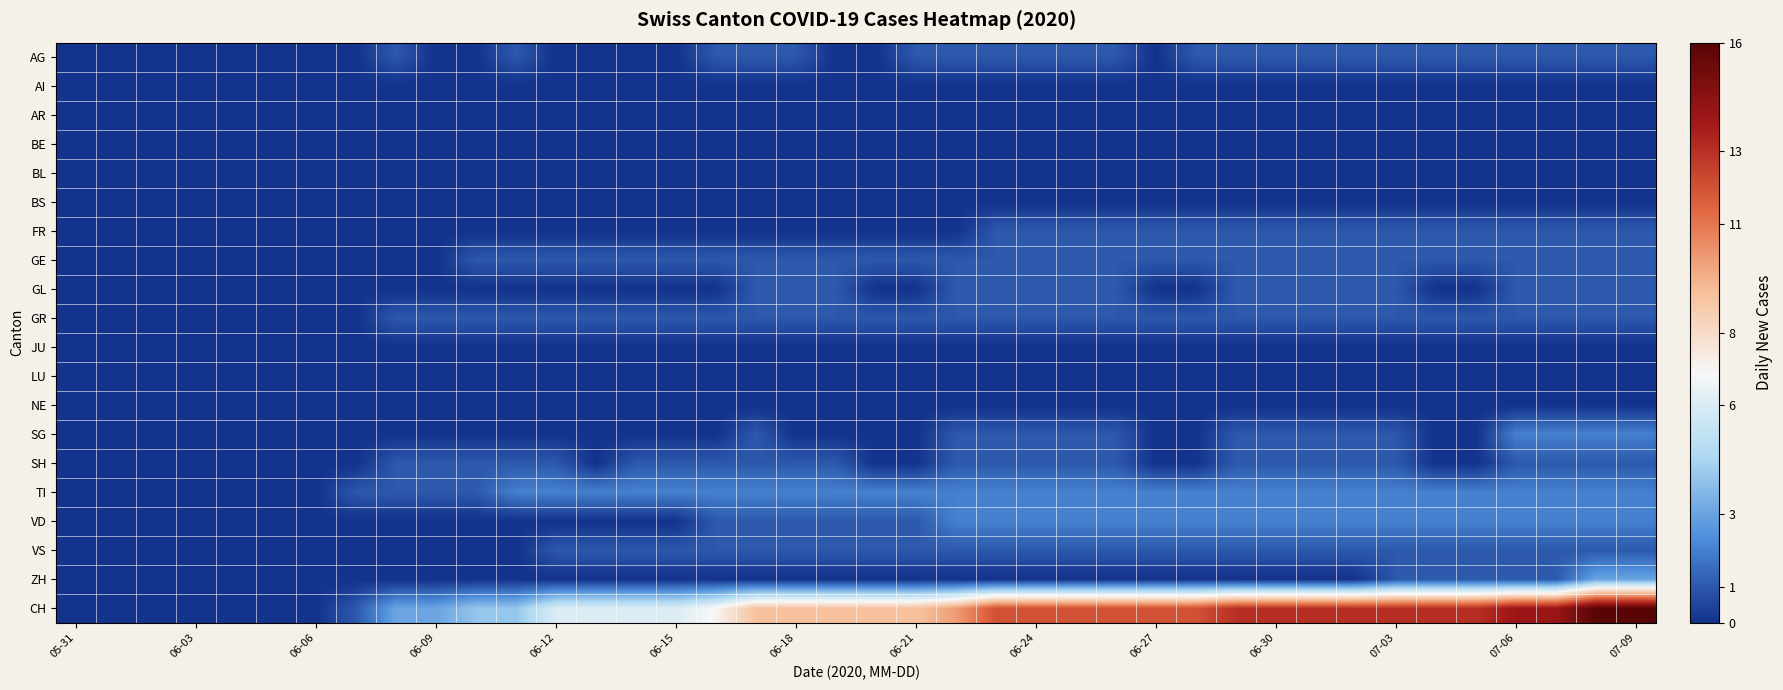

Which category has the lowest value across all series?

05-31